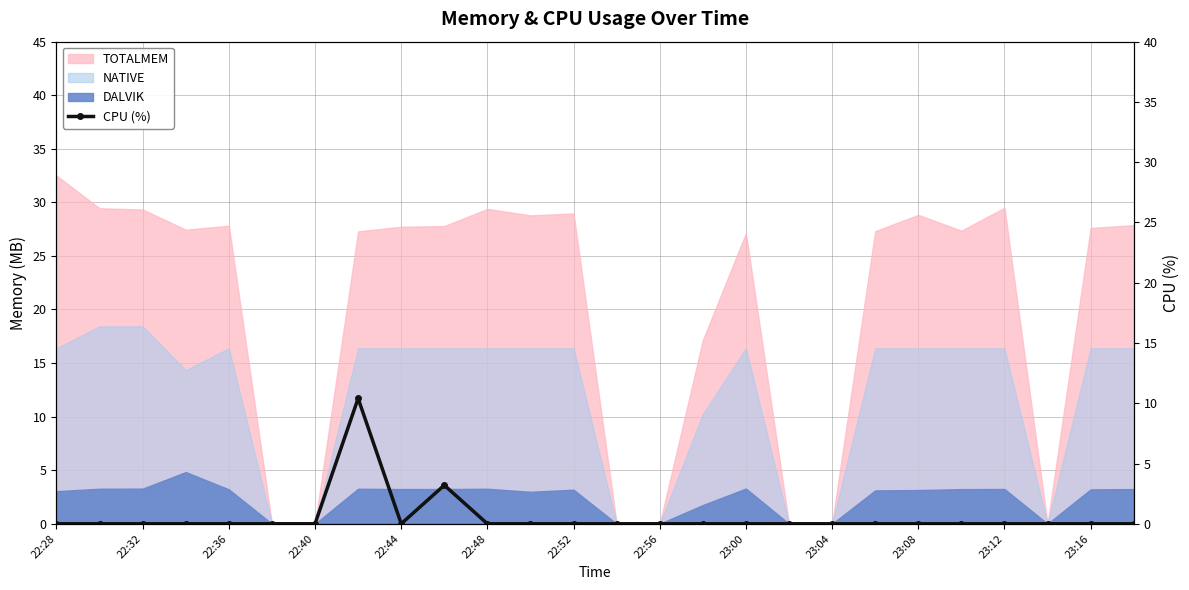

What is the sum of all values?

13.6